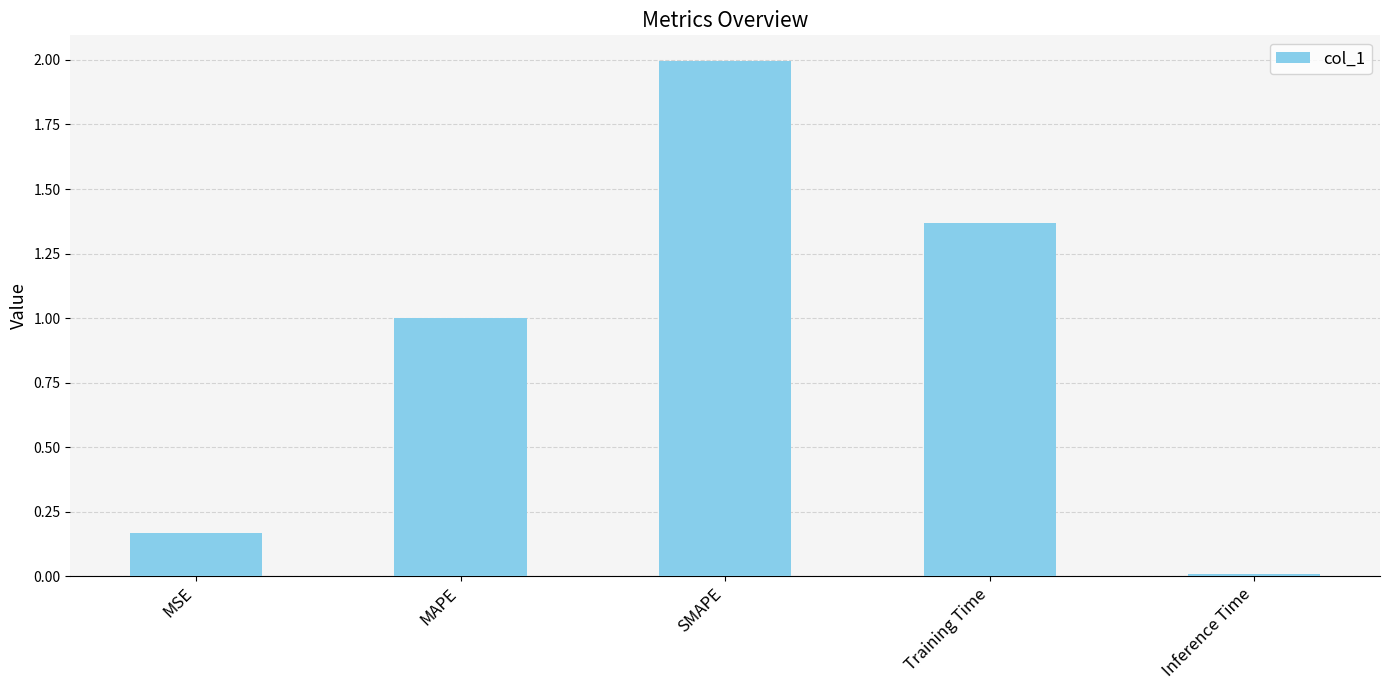

How many series are shown in this chart?

1